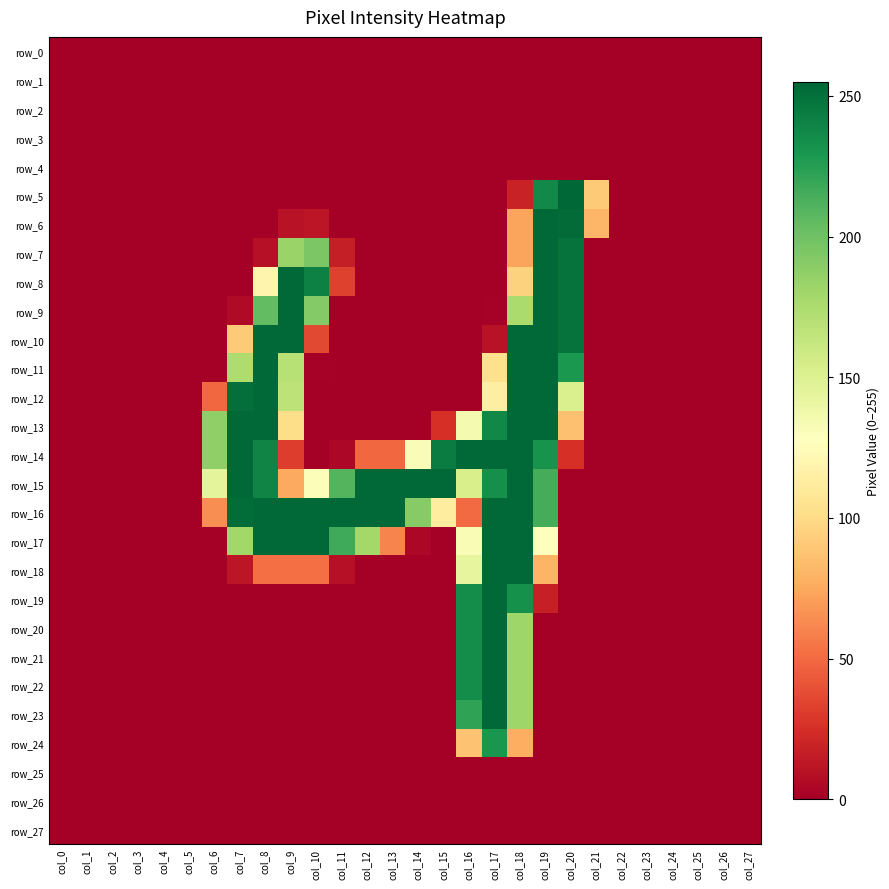

What is the average value of the row_15 series?

104